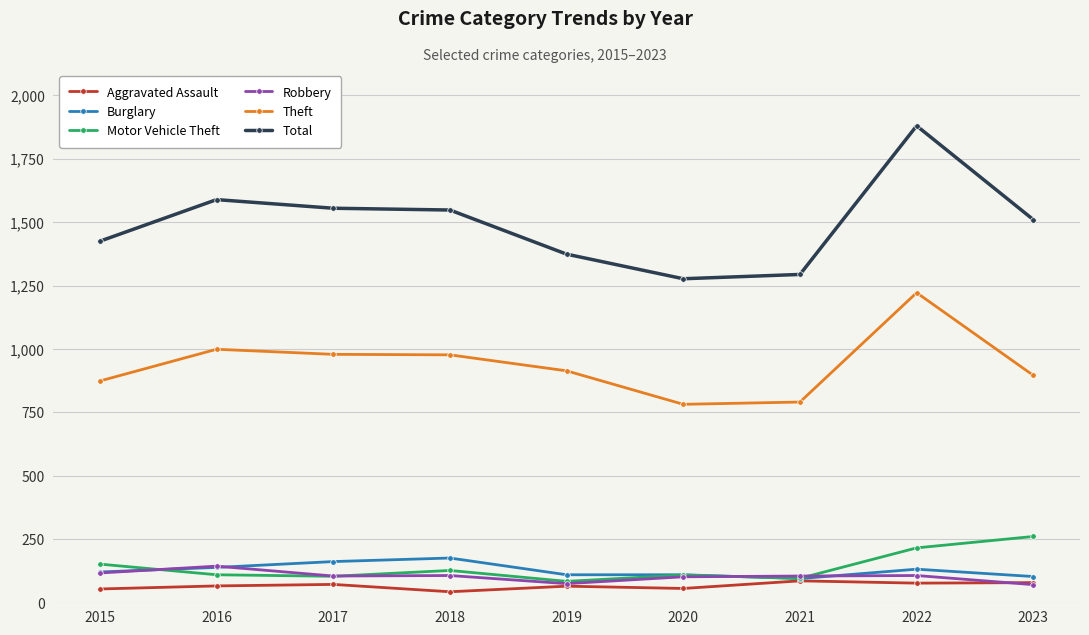

Which series has the widest spread of values?

Total